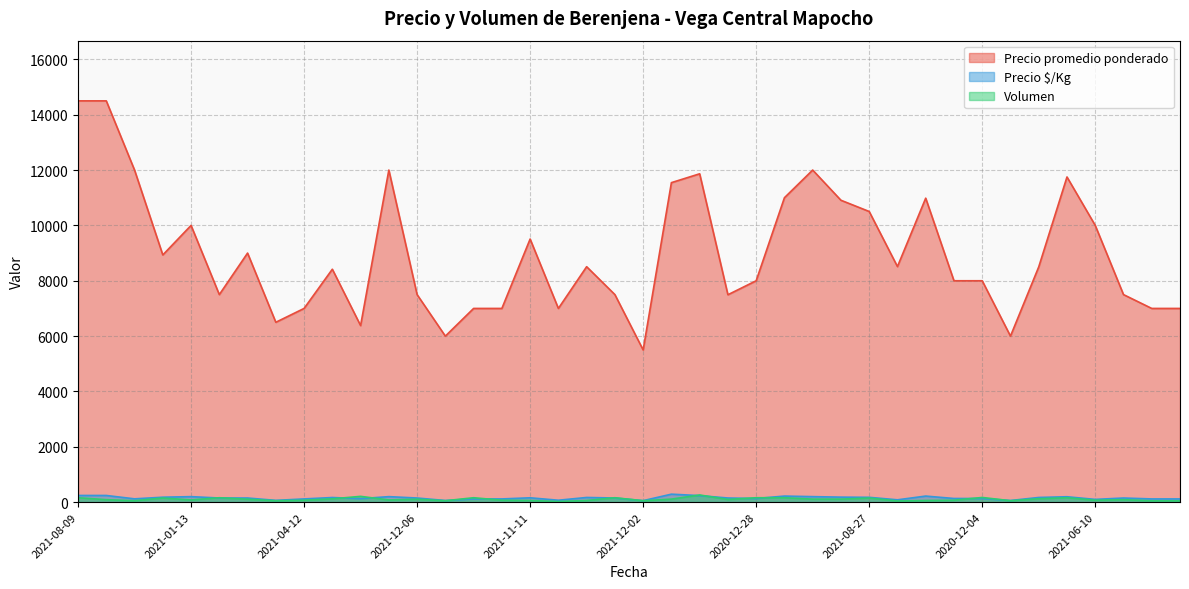

What is the value of the Precio $/Kg point at the 35th from the left?

60